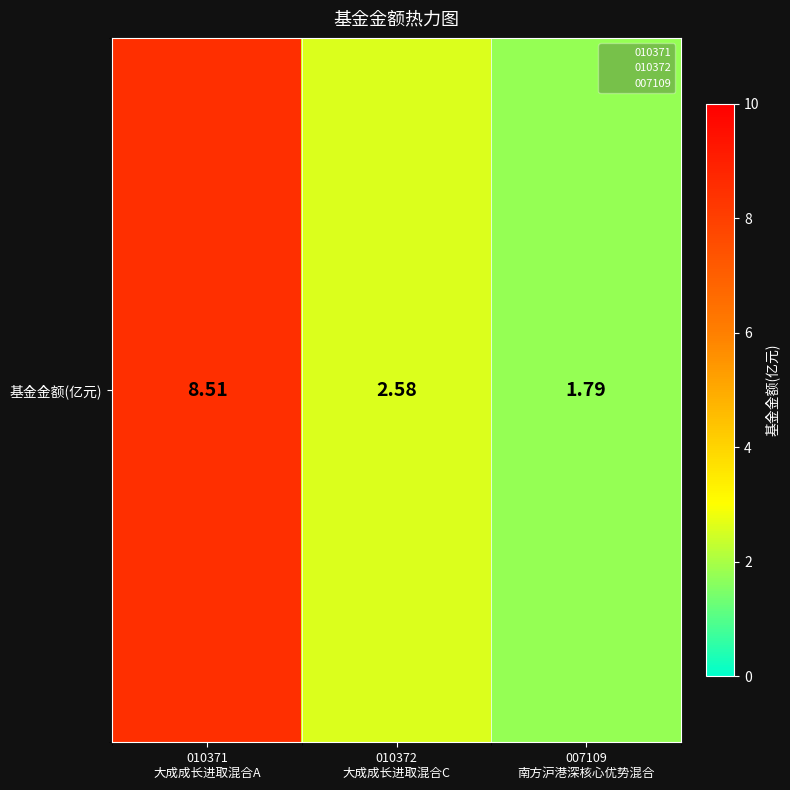

Reading left to right, extract all data points from this chart.

8.5	2.6	1.8